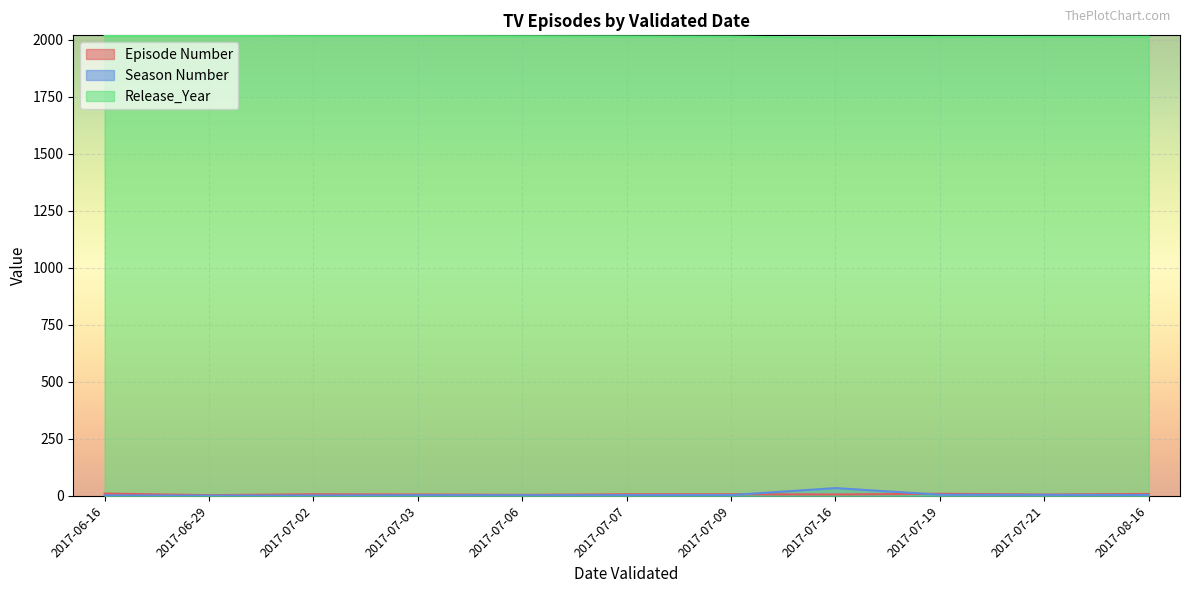

True or false: Release_Year and Season Number intersect in this chart.

False